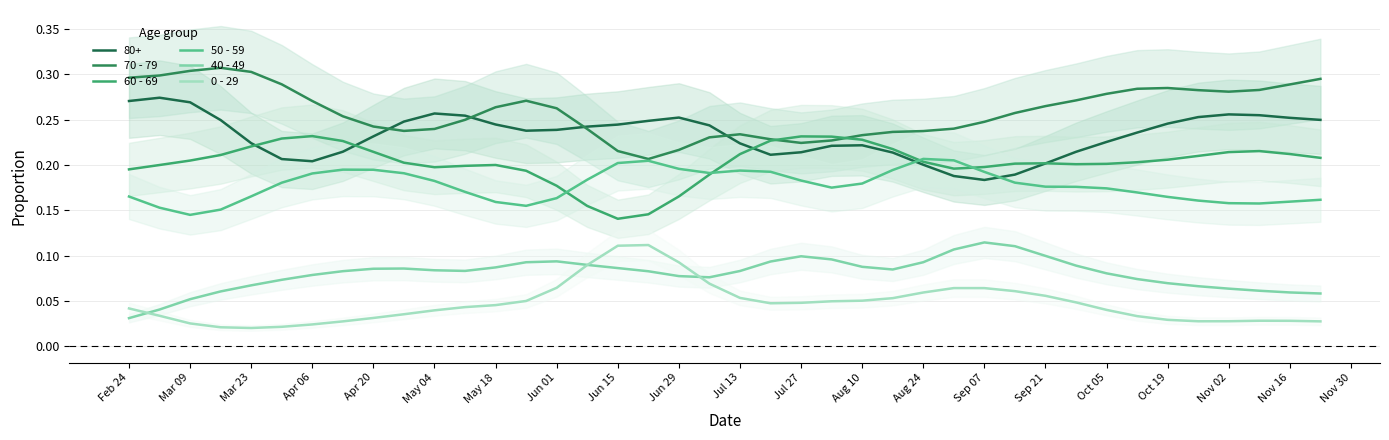

What is the spread (max minus min) of values at Oct 19?

0.3